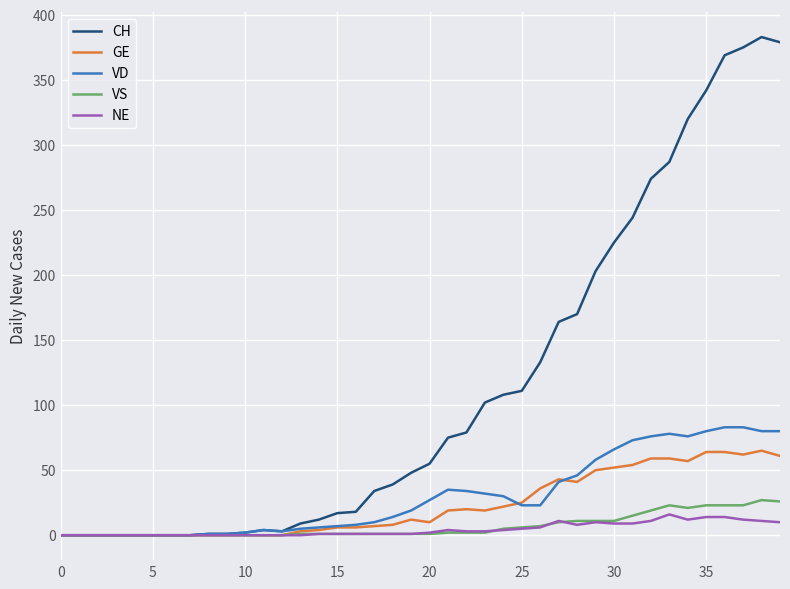

Which series has the largest total across all categories?

CH